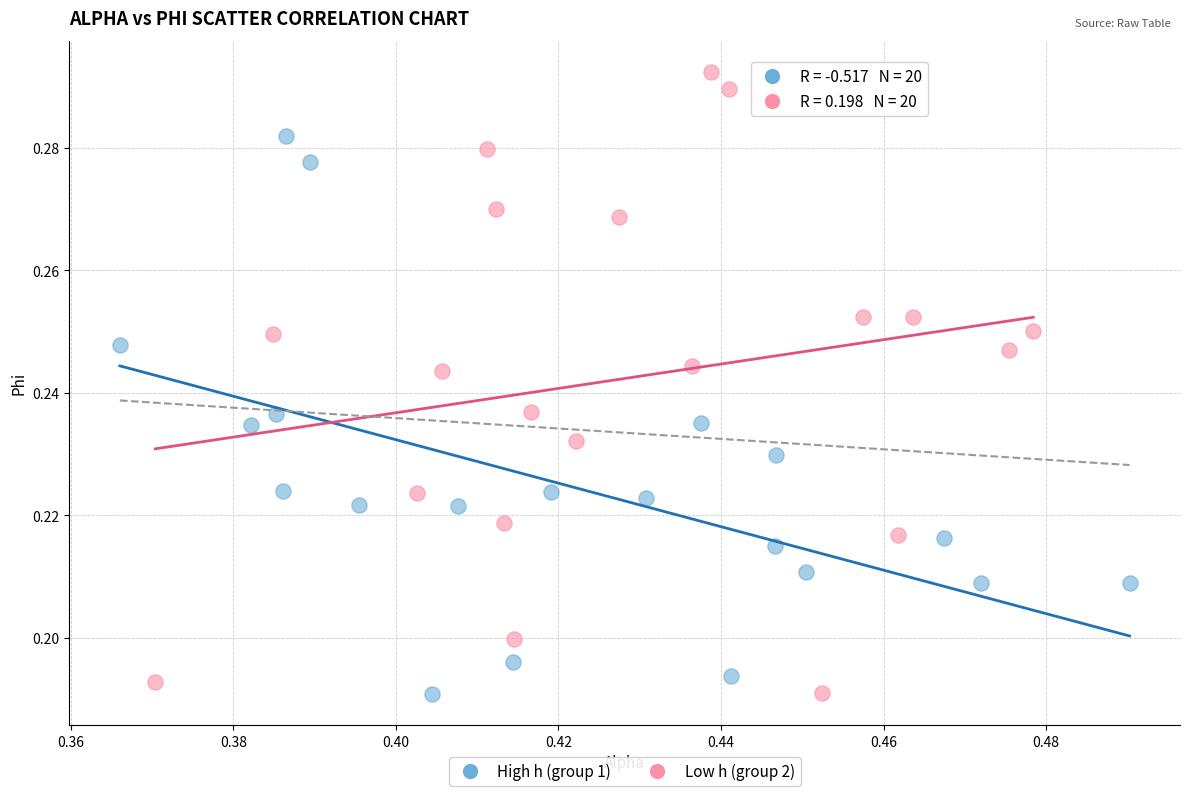

What are all the series names shown in the legend?

High h (group 1), Low h (group 2)